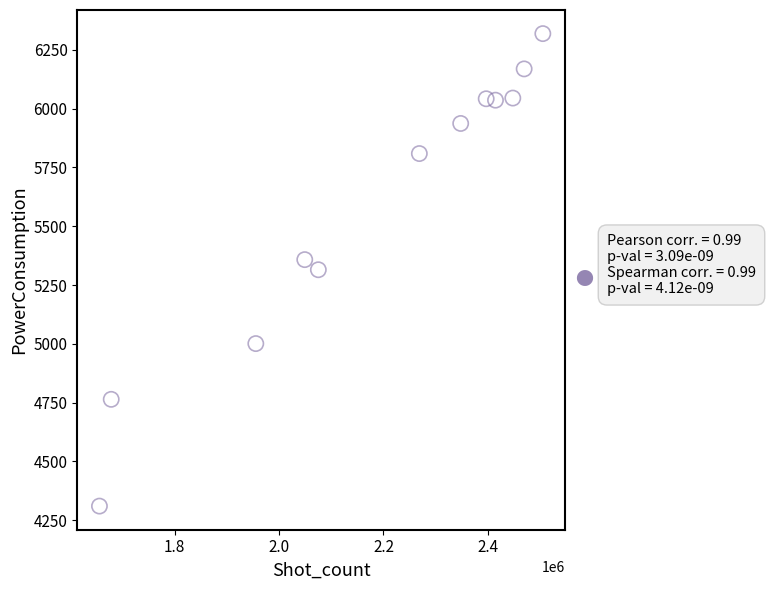

What is the average Y value?

5592